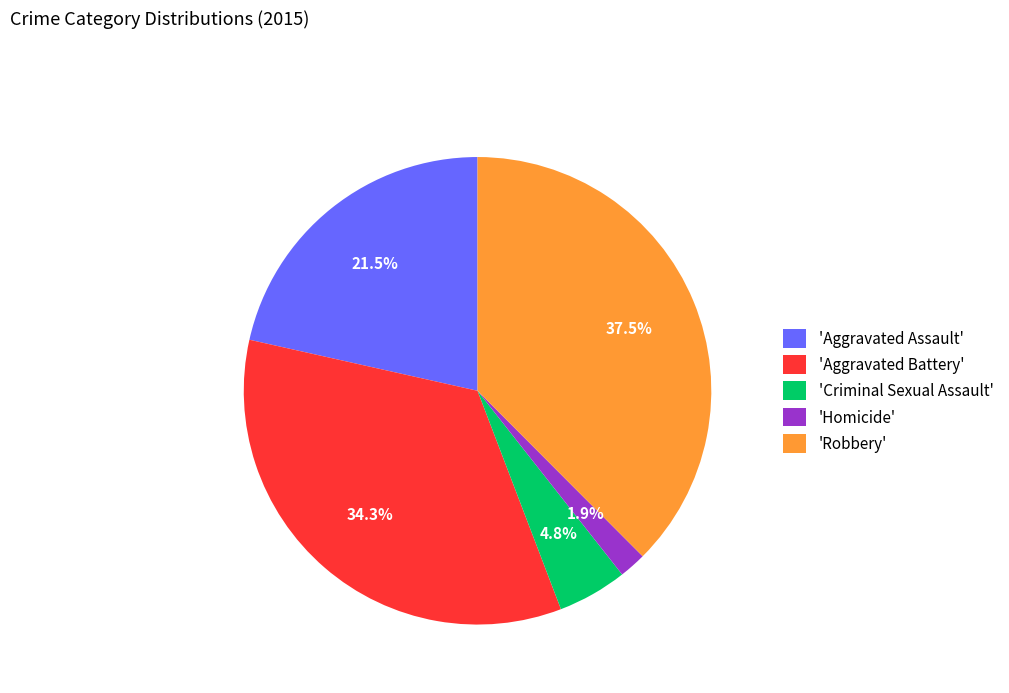

Which category has the smallest portion of the pie?

'Homicide'